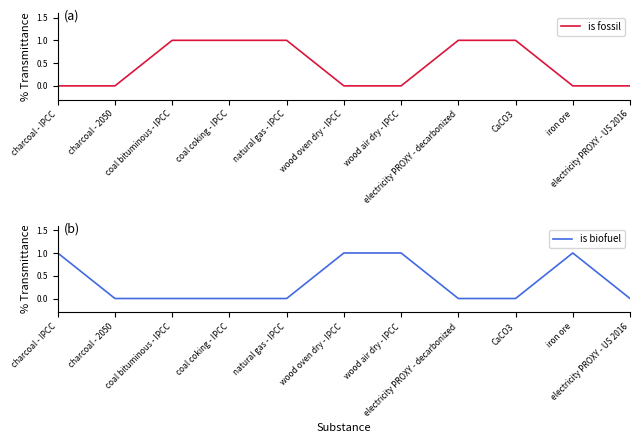

True or false: is fossil and is biofuel cross at least once.

True